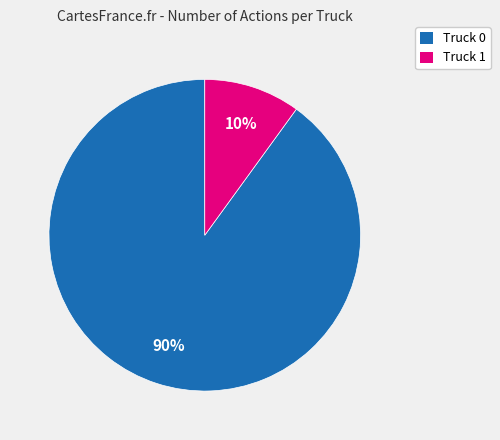

Between Truck 0 and Truck 1, which is larger?

Truck 0